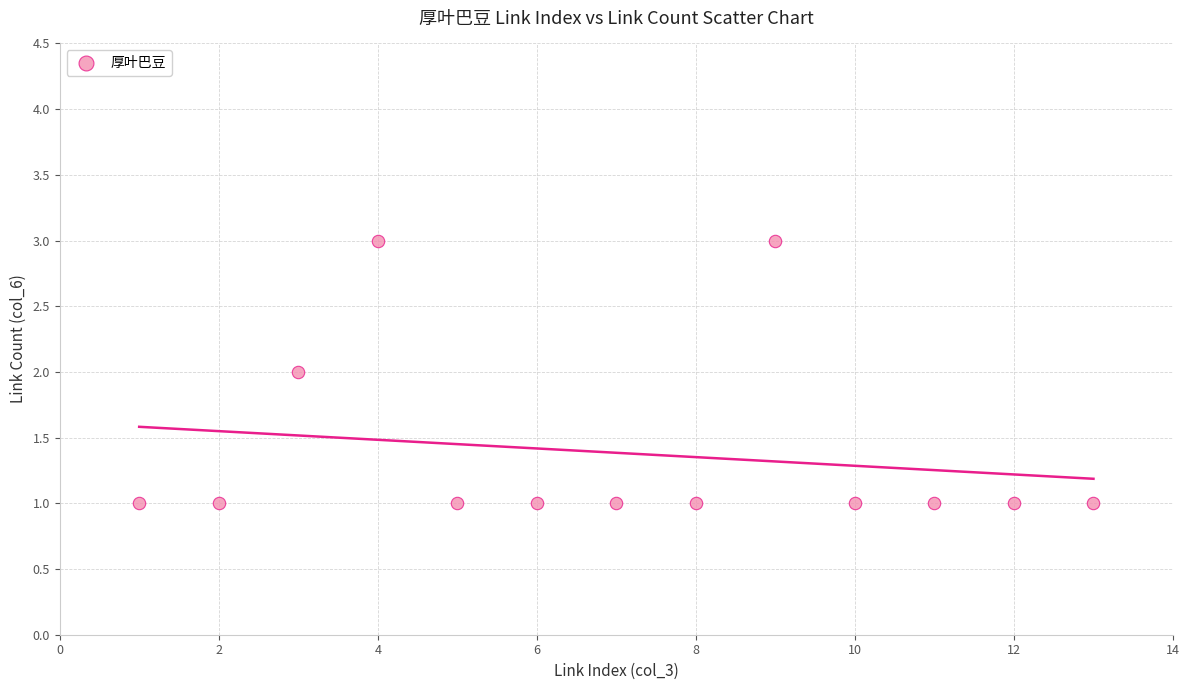

What is the range of X values (max minus min)?

12